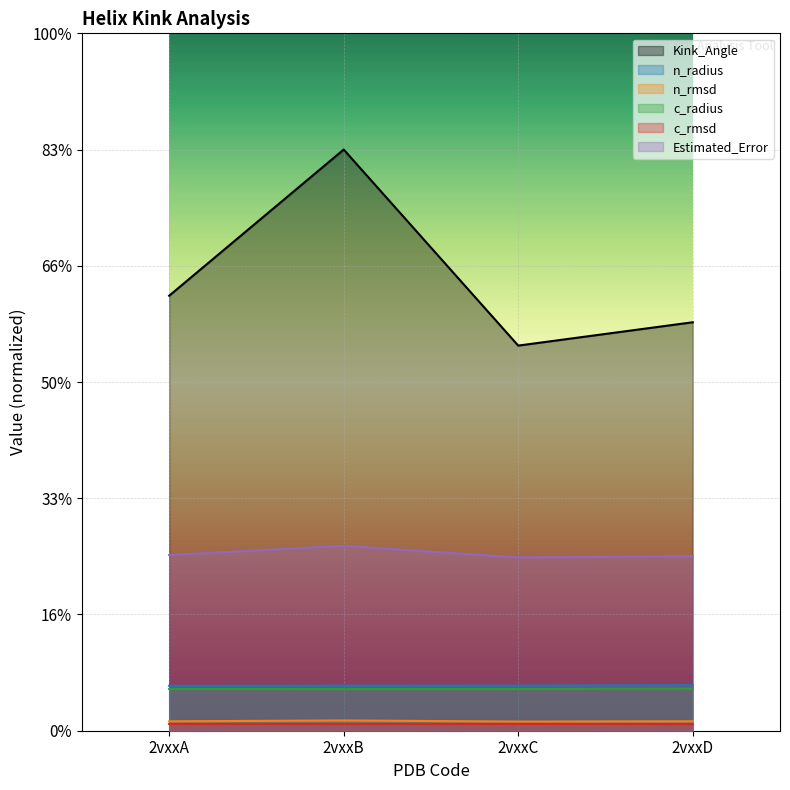

What is the average value of the Kink_Angle series?

19.5